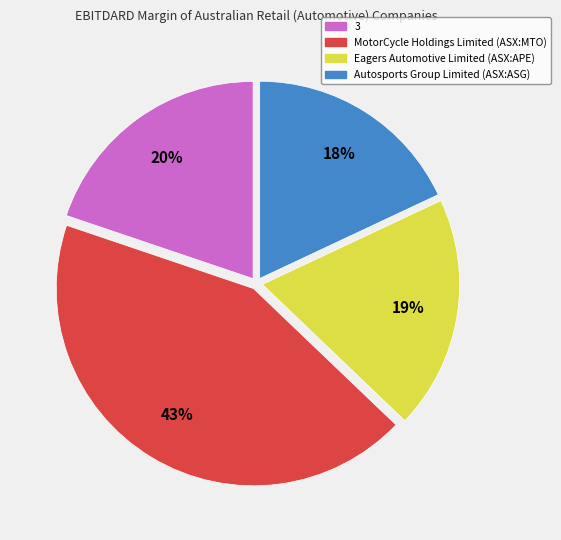

To the nearest percent, what is the difference between the 3 and Eagers Automotive Limited (ASX:APE) slice percentages?

1%